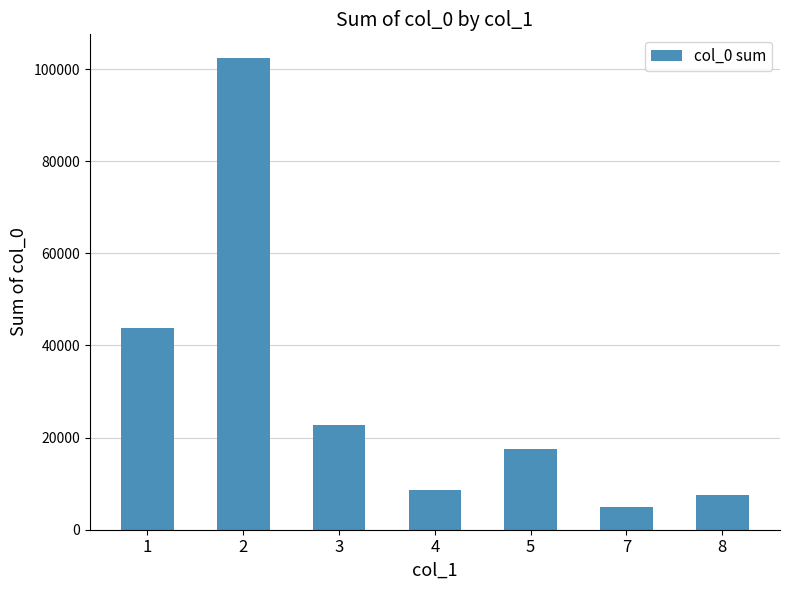

Rank the categories by value from highest to lowest.

2, 1, 3, 5, 4, 8, 7